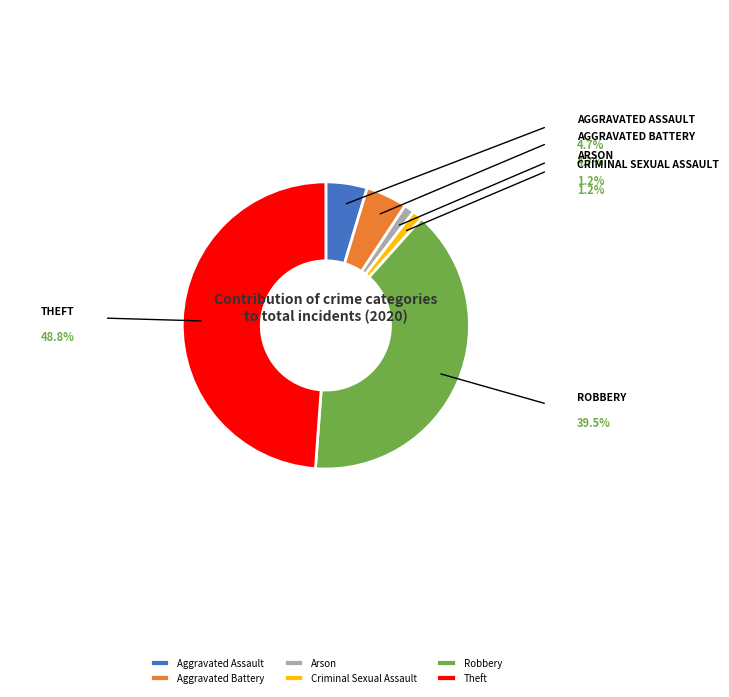

Combined, do Robbery and Arson account for over 50%?

No